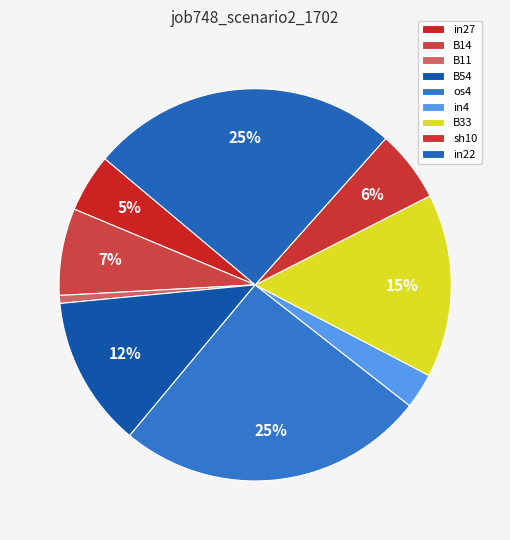

Count the number of slices in the pie.

9